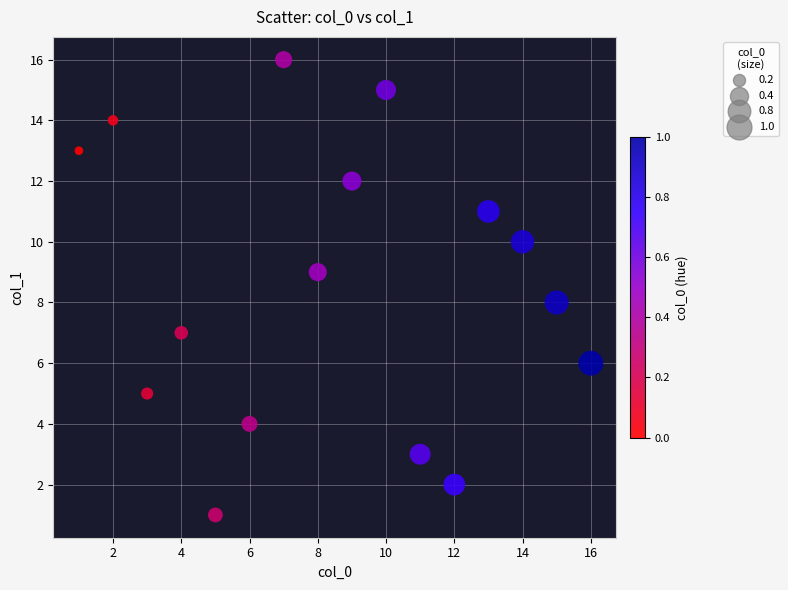

What is the range of X values (max minus min)?

15